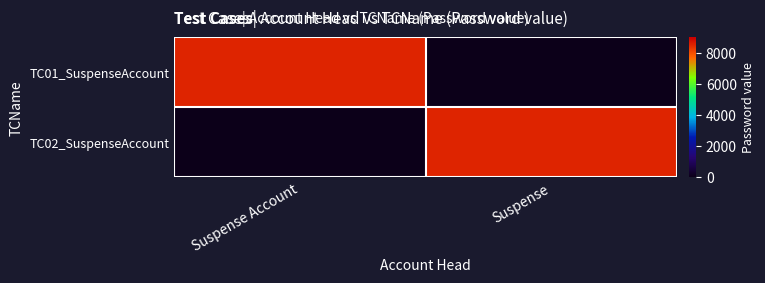

Between Suspense Account and Suspense, which is larger?

Suspense Account